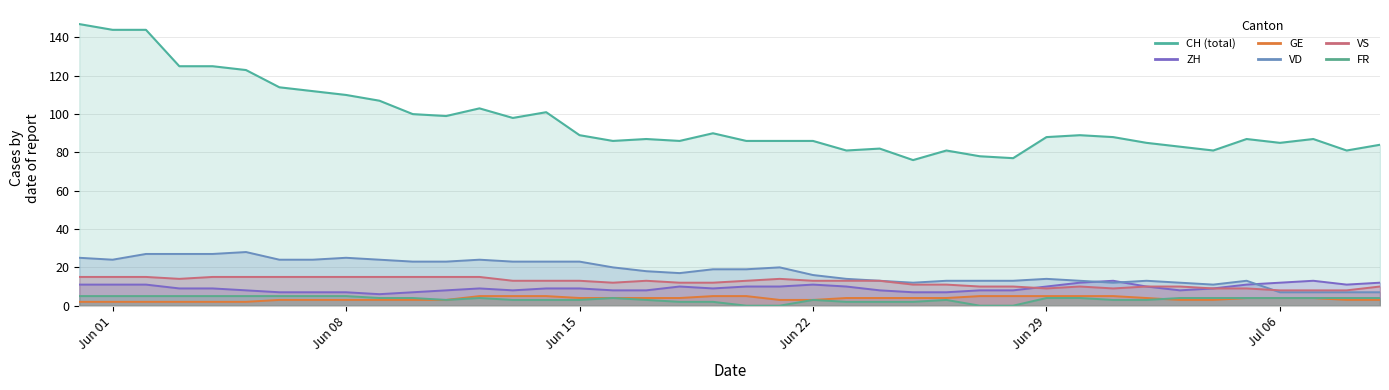

What is the value of the VD point at the 17th from the left?

20